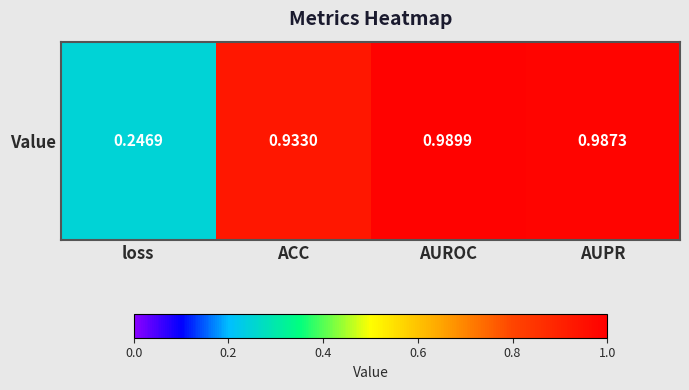

The chart shows a value of 0.4 at loss. True or false?

False